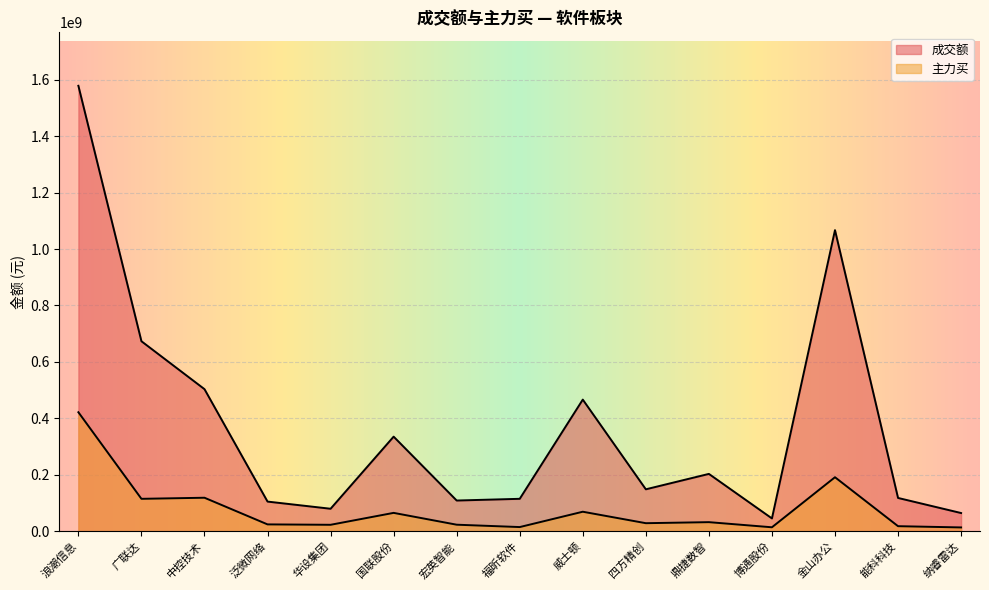

True or false: 主力买 has a value of 11375364 at 四方精创.

False